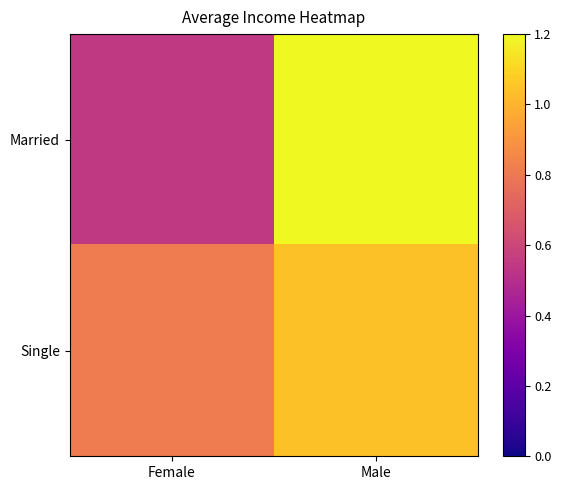

Reading left to right, what are all the values shown in this chart?

Married: Female=0.5	Male=1.2
Single: Female=0.8	Male=1.0